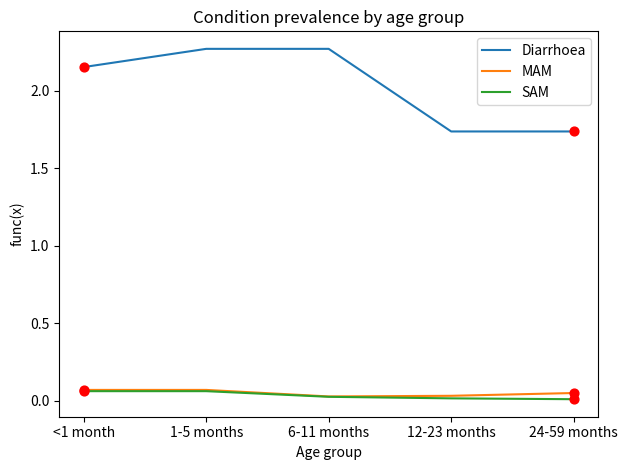

Which series has the widest spread of values?

Diarrhoea